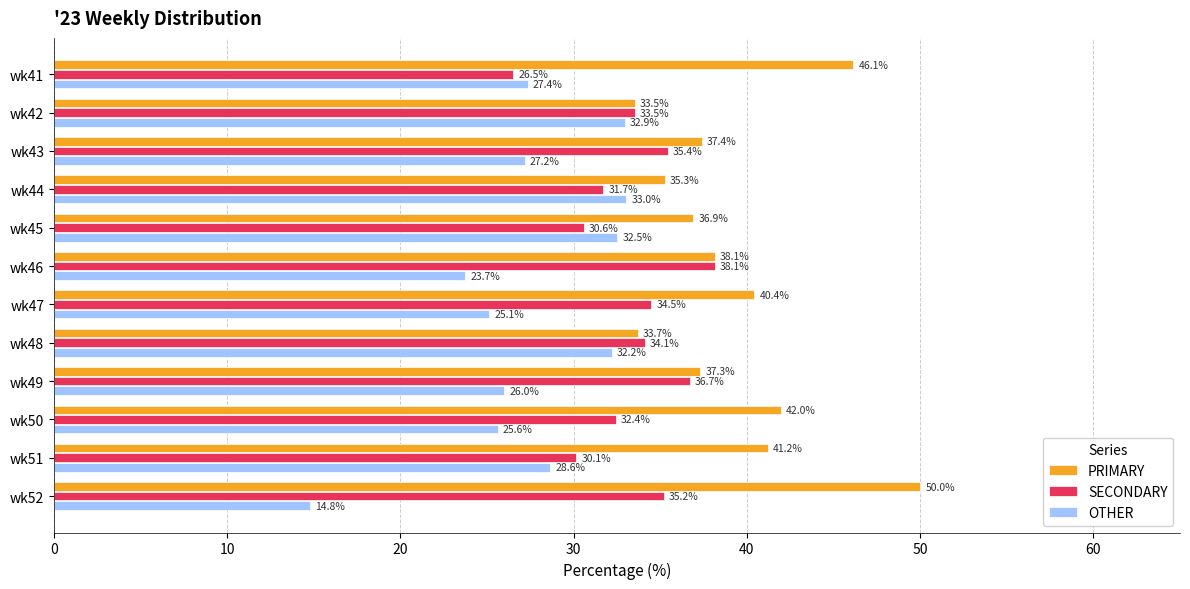

The value of PRIMARY at wk48 is 33.7. True or false?

True